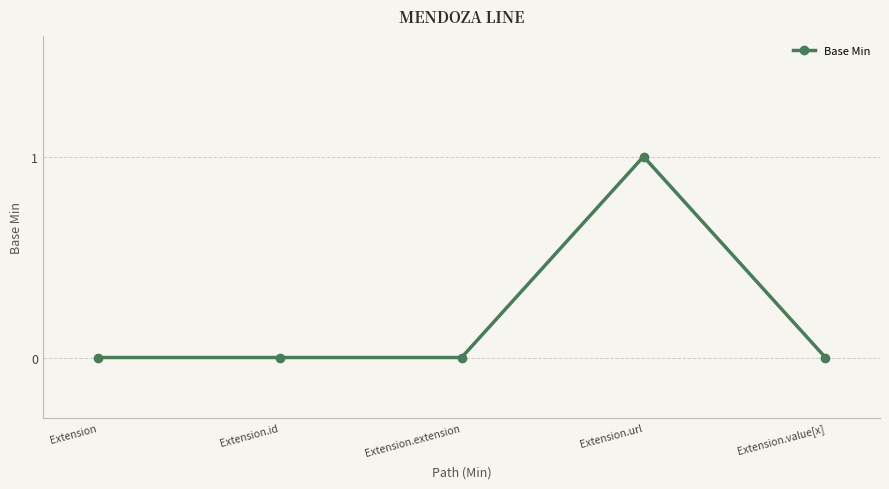

The chart shows a value of 0 at Extension.extension. True or false?

True